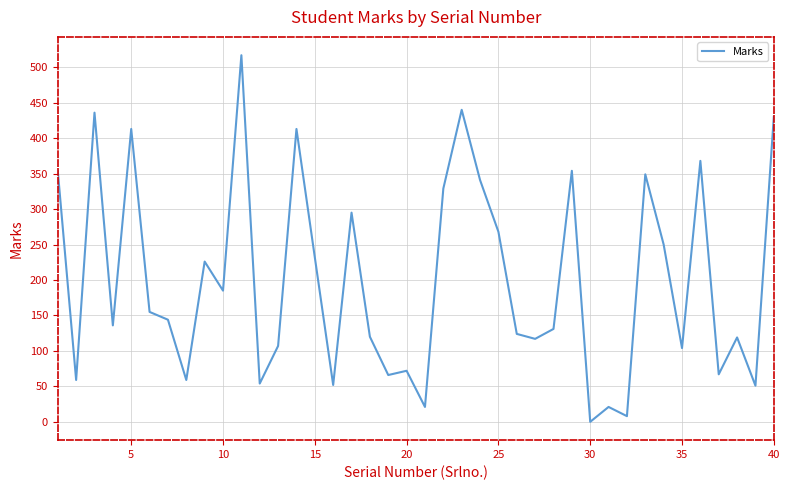

What is the greatest value displayed?

517